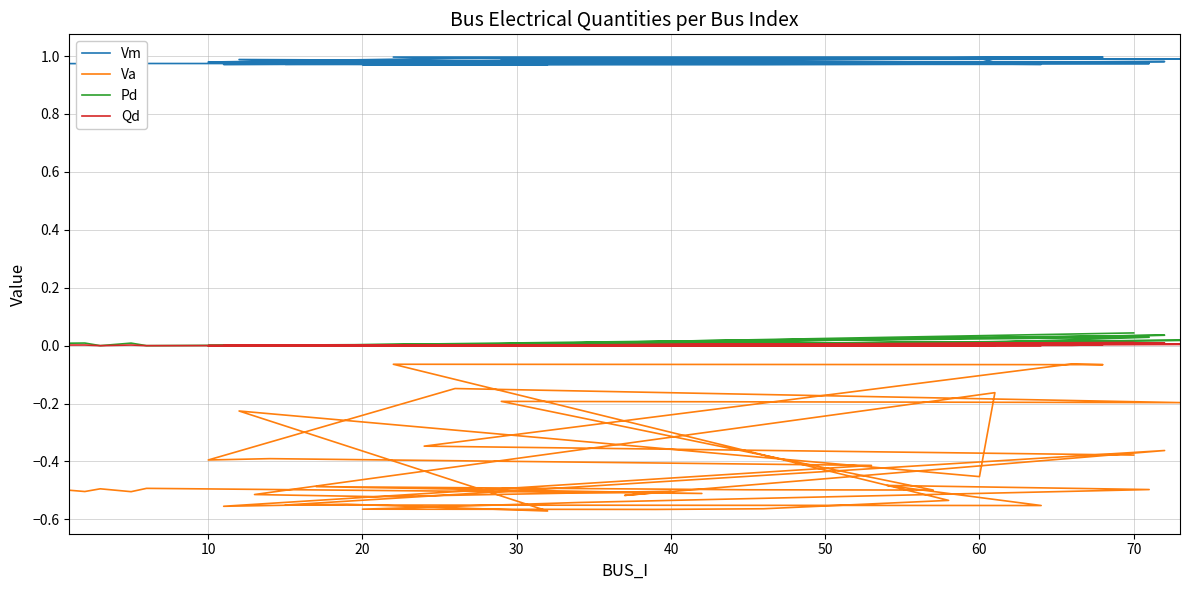

True or false: Qd and Vm cross at least once.

False